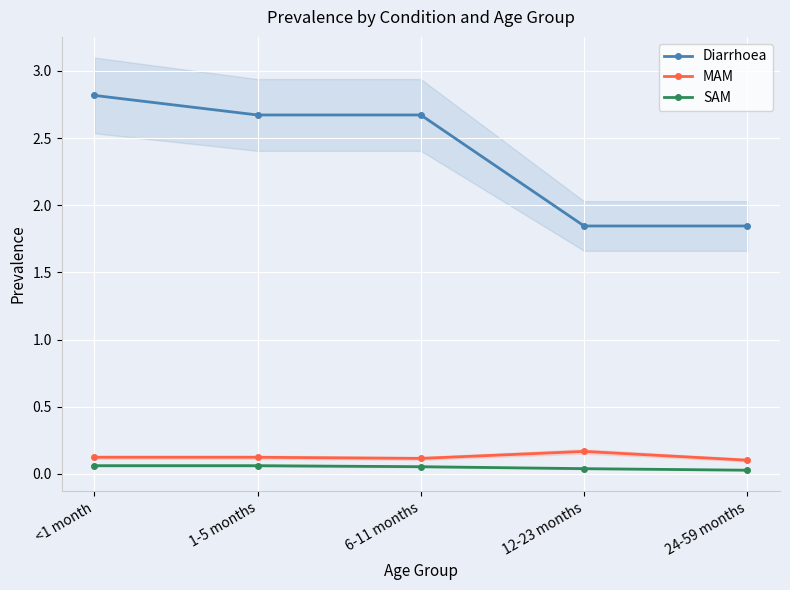

True or false: SAM has more than 2 interior local peaks.

False